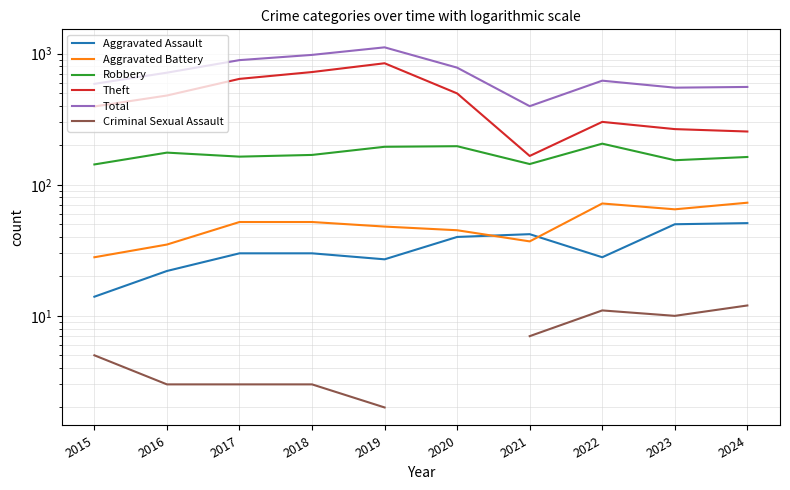

Which series has the widest spread of values?

Total